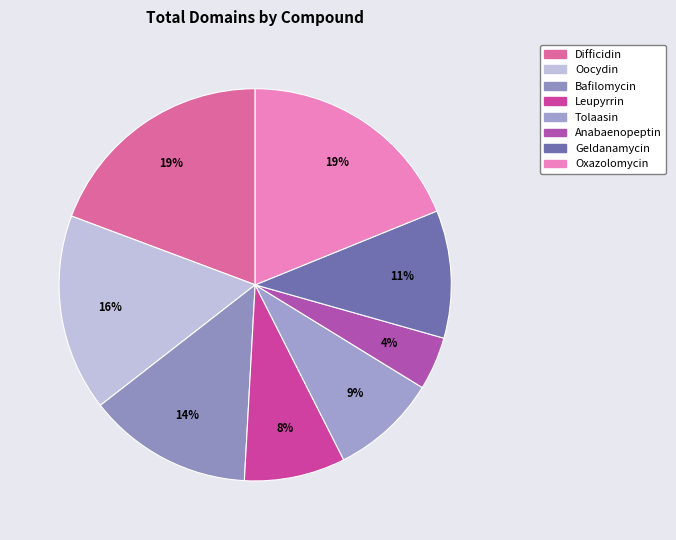

To the nearest percent, what portion does Geldanamycin represent?

11%